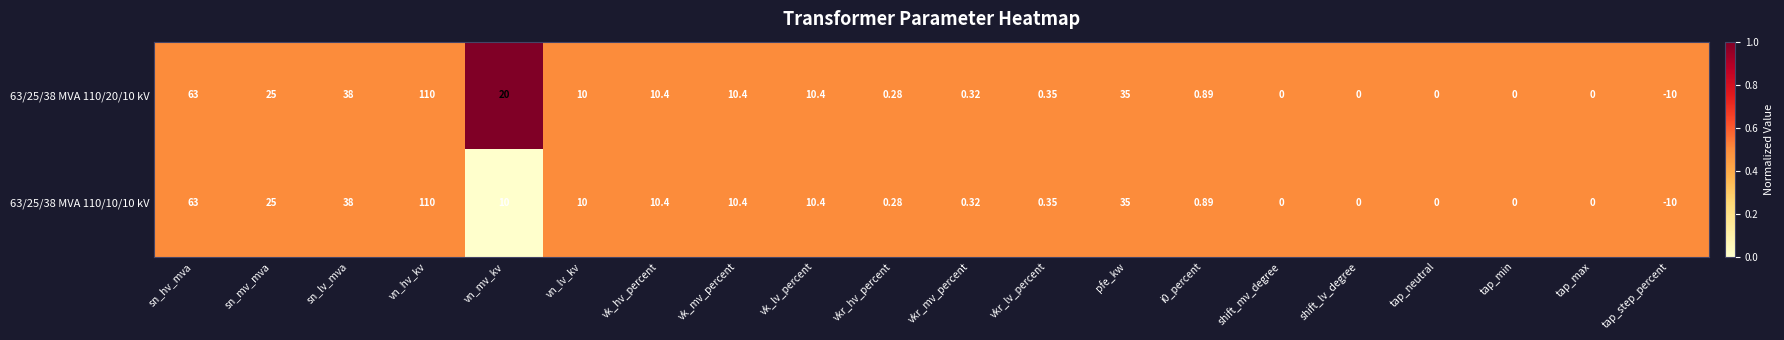

At which category does the chart reach its minimum across all series?

tap_step_percent